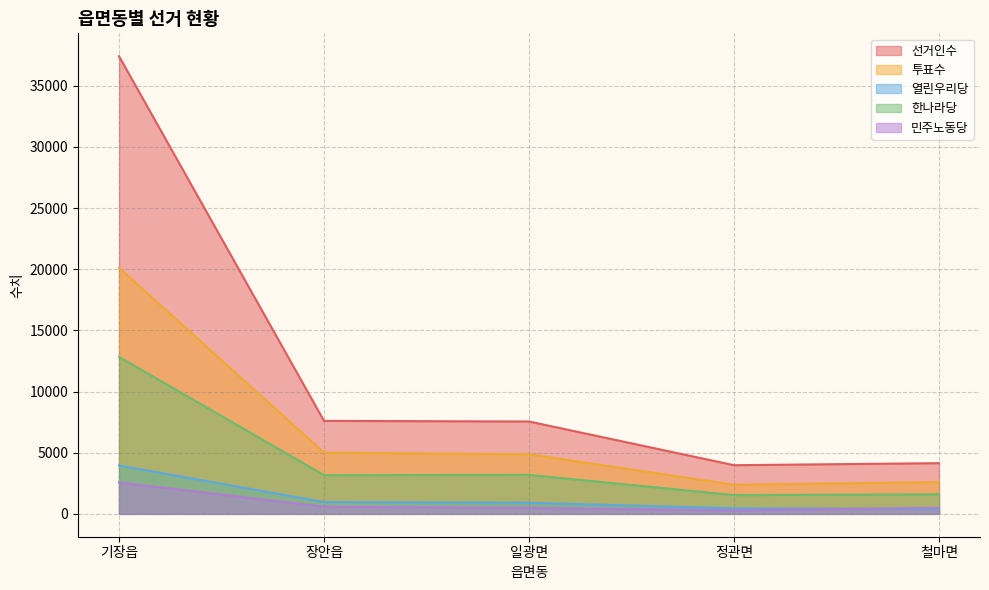

Which series changed the most between 장안읍 and 일광면?

투표수